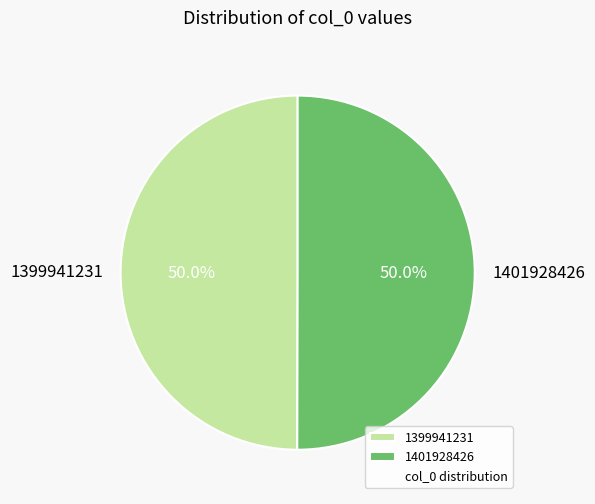

What percentage is NOT represented by 1399941231?

50.0%